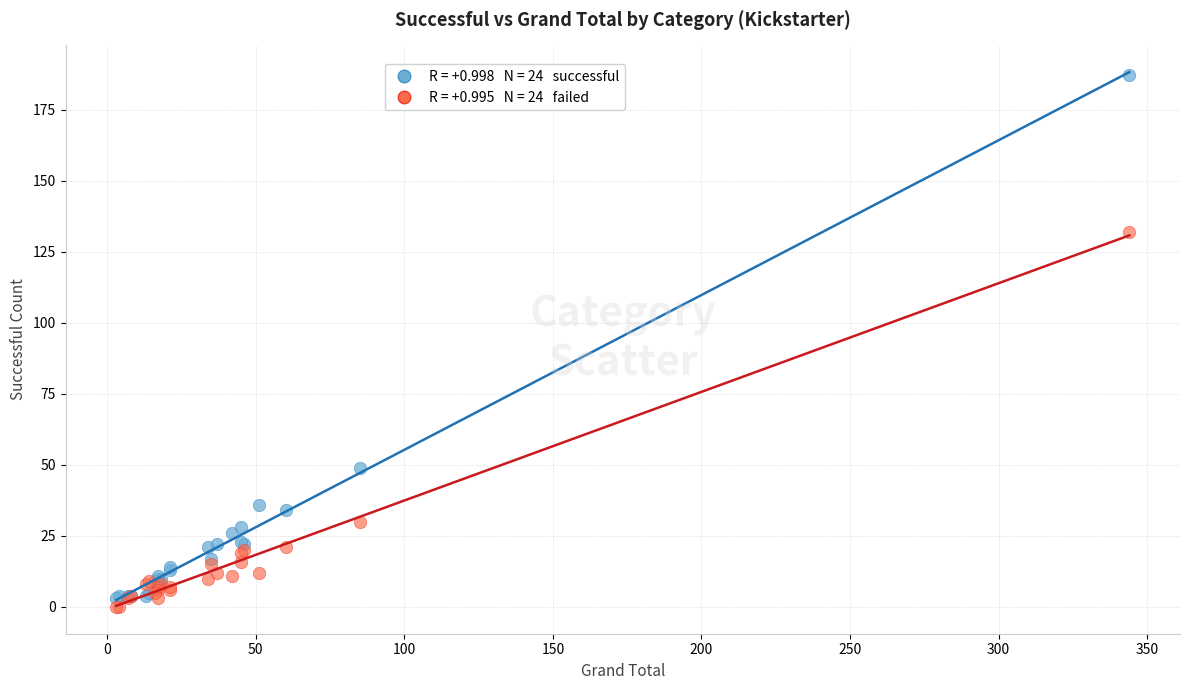

Across all series, what Y value is closest to 93?

132